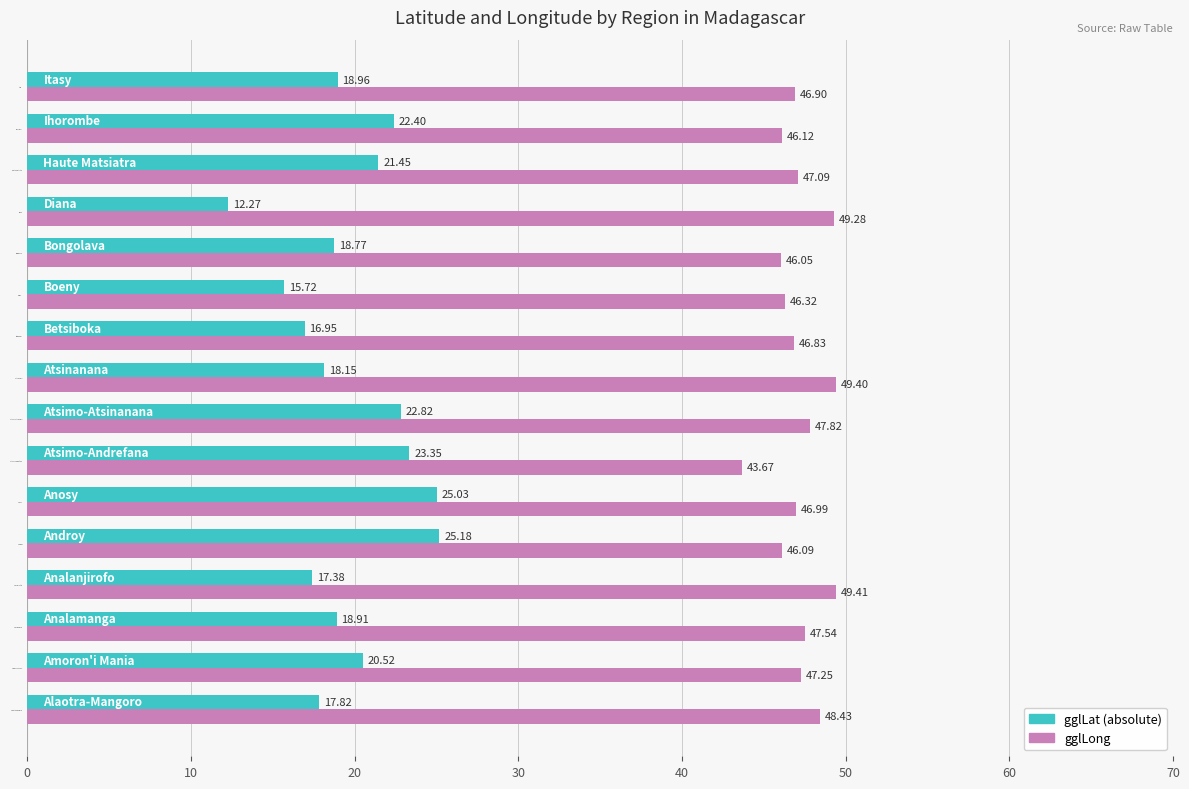

What is the difference between the highest and lowest values at Ihorombe?

23.7